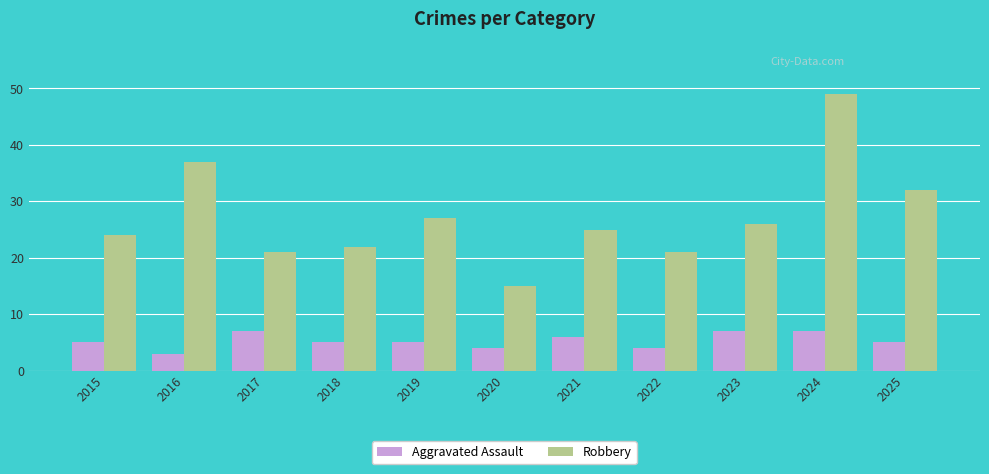

At which category is the sum across all series the highest?

2024